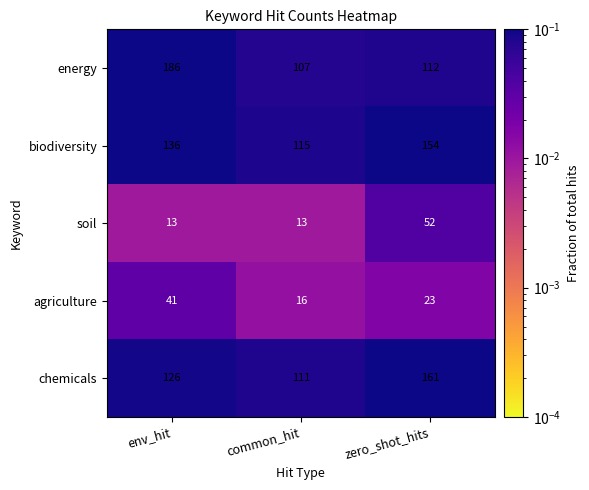

Count the number of data series in this chart.

5